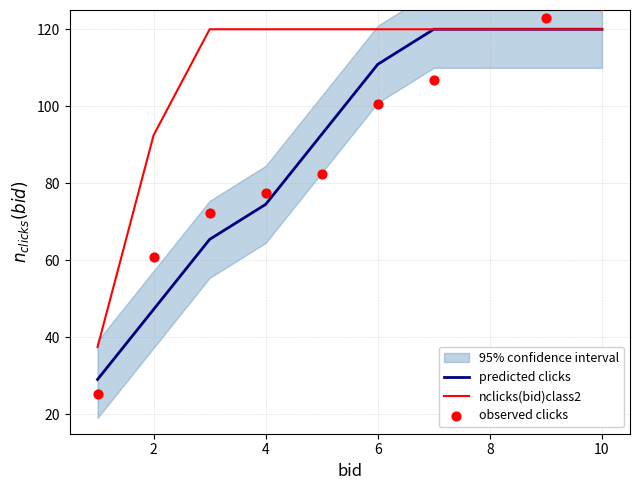

The value of predicted clicks at 6 is 65.9. True or false?

False